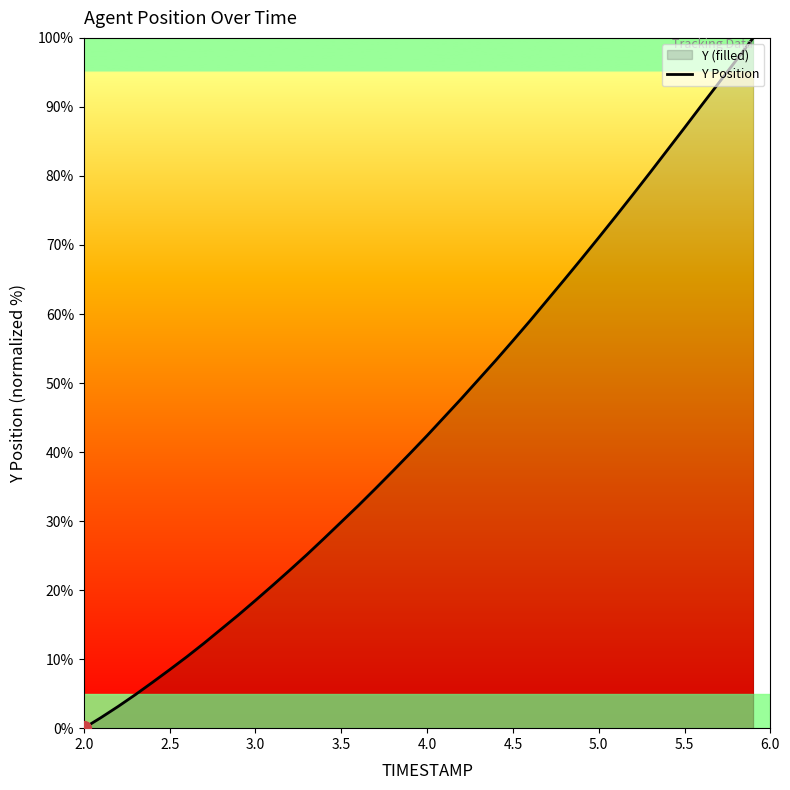

What is the sum of all values?

1770.0